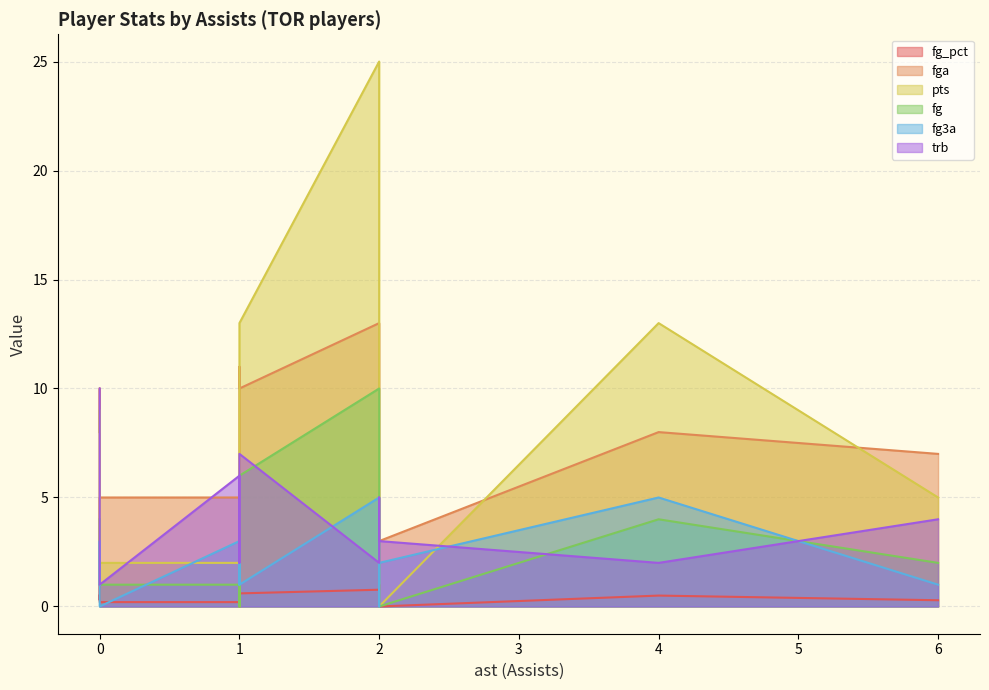

Is it true that fg equals 4.5 at 0?

False